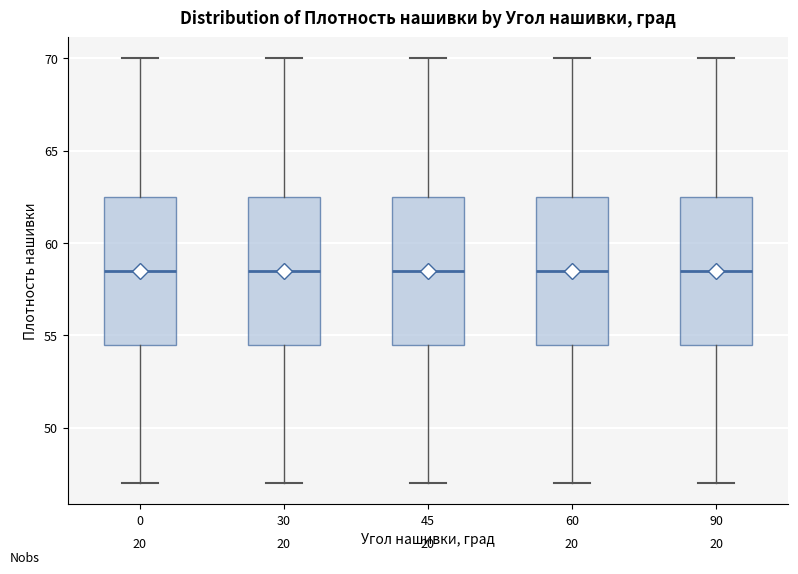

Reading left to right, transcribe this box plot: for each box, give where its median line is, the range the box spans, and where its two whiskers end, as read against the y-axis. The values are not printed on the chart, so give them approximately, as read against the axis.

0: median 58.5, box 54.5 to 62.5, whiskers 47.0 to 70.0
30: median 58.5, box 54.5 to 62.5, whiskers 47.0 to 70.0
45: median 58.5, box 54.5 to 62.5, whiskers 47.0 to 70.0
60: median 58.5, box 54.5 to 62.5, whiskers 47.0 to 70.0
90: median 58.5, box 54.5 to 62.5, whiskers 47.0 to 70.0